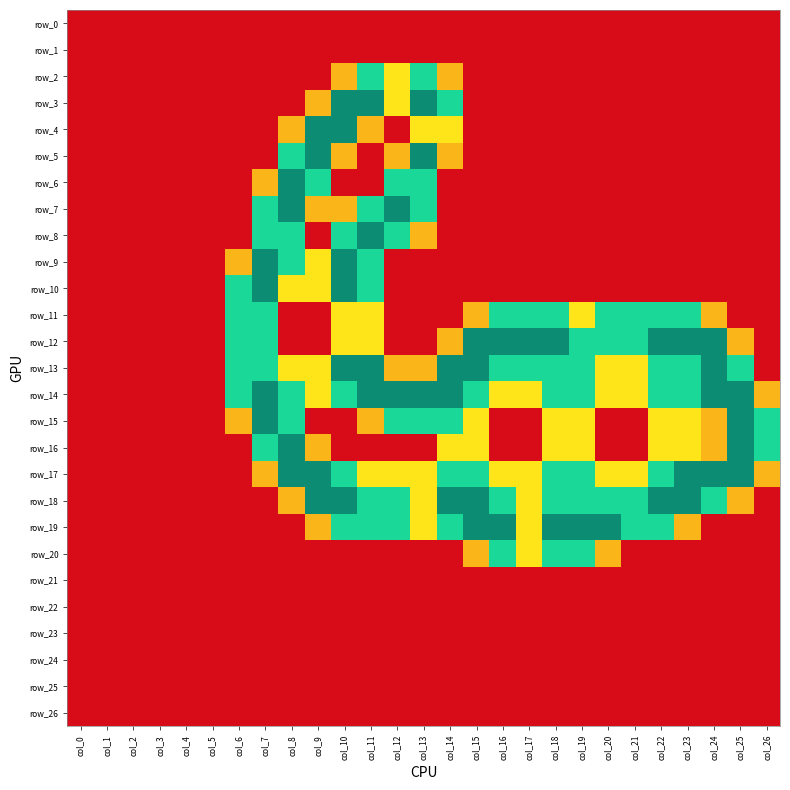

Which series has the largest total across all categories?

row_14